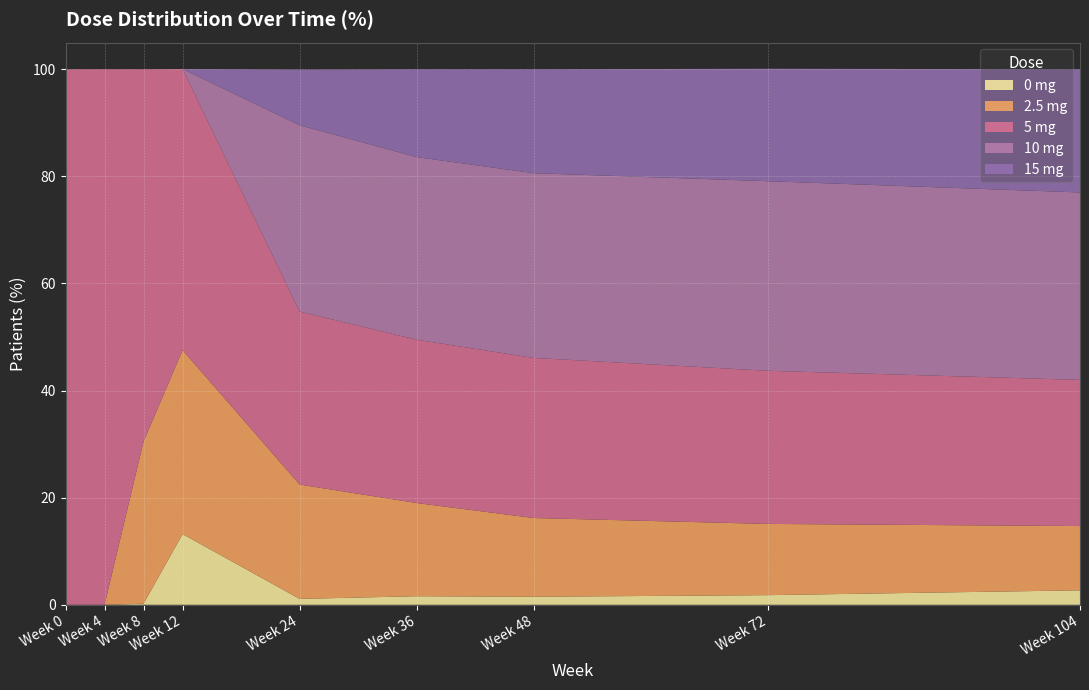

How many values in 2.5 mg are above zero?

7